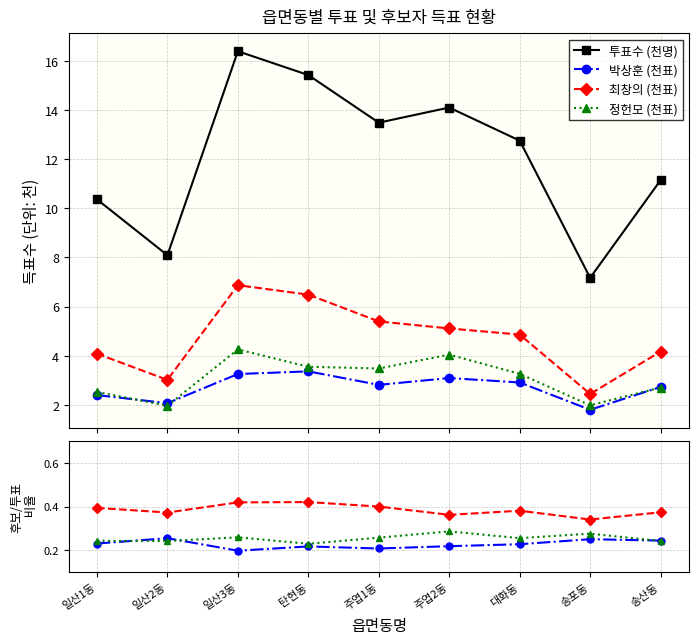

Which series has the largest total across all categories?

투표수